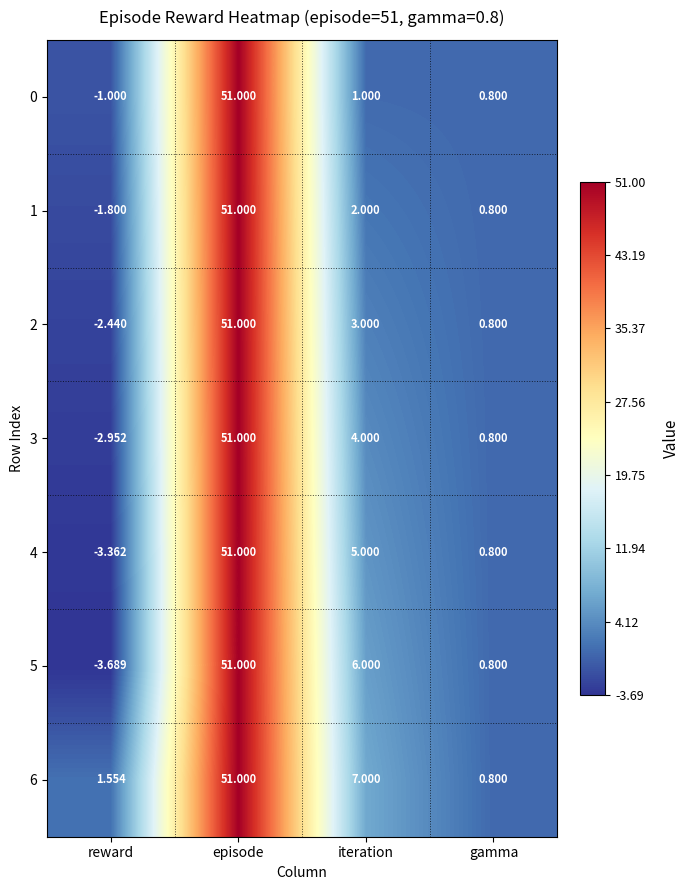

What is the spread (max minus min) of values at iteration?

6.0